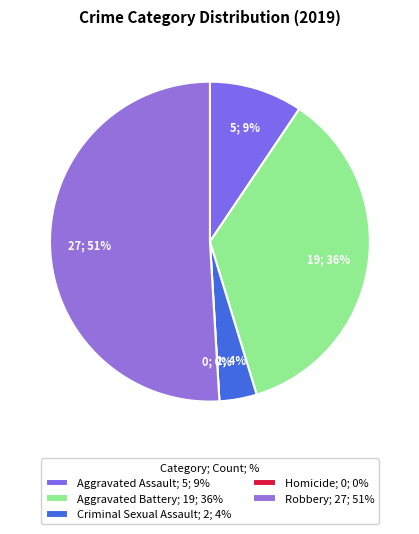

To the nearest percent, what percentage of the pie is Robbery?

51%